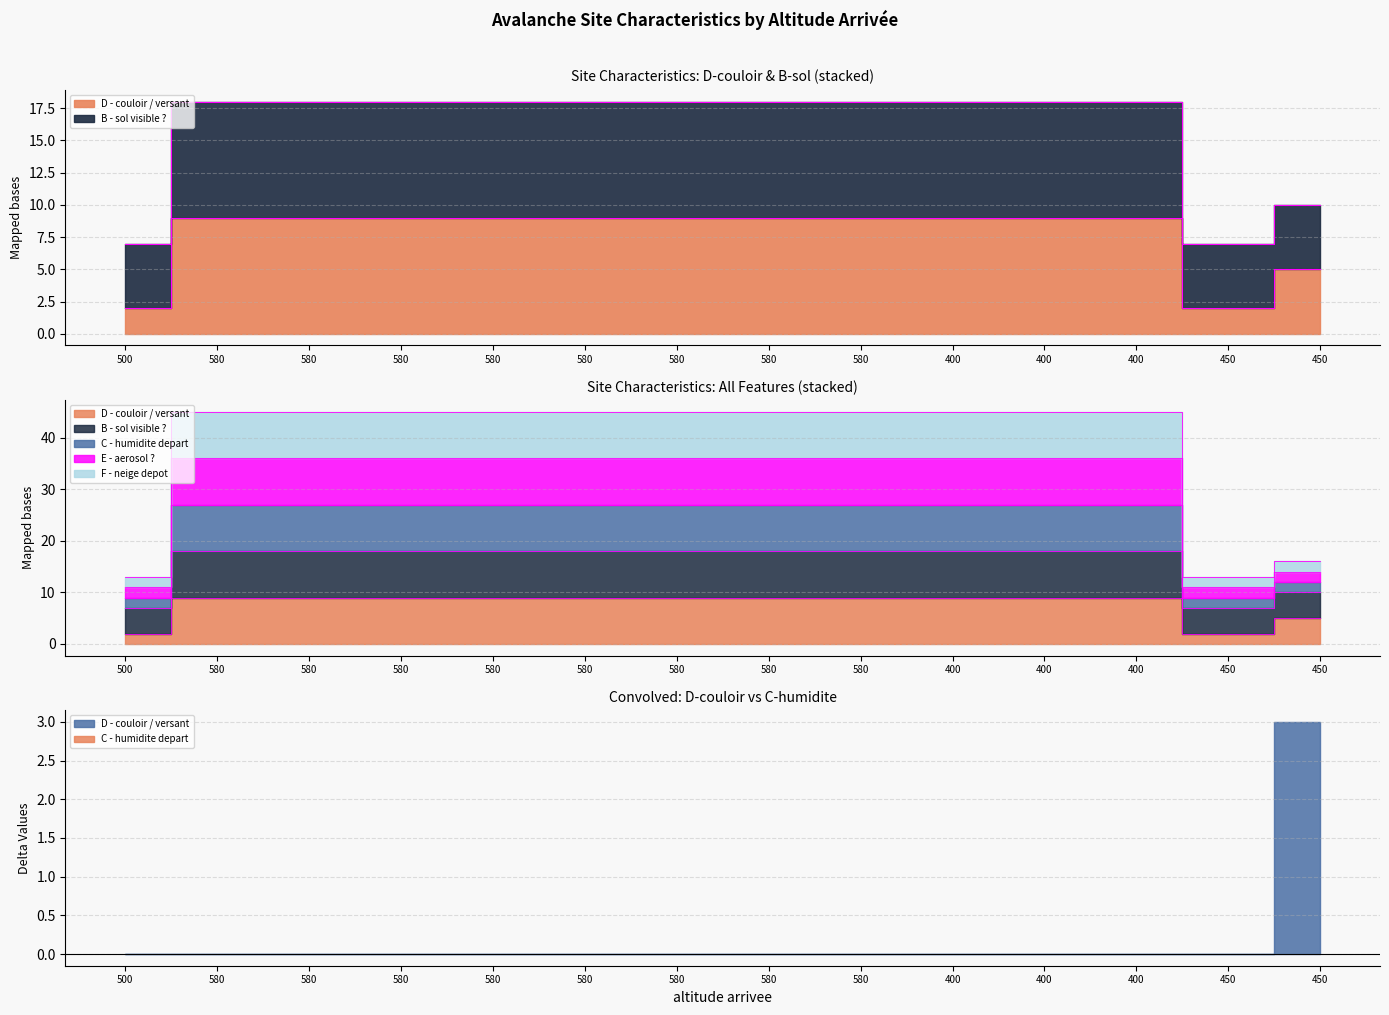

Is the value of D - couloir / versant at 500 greater than the value of E - aerosol ? at 580?

No